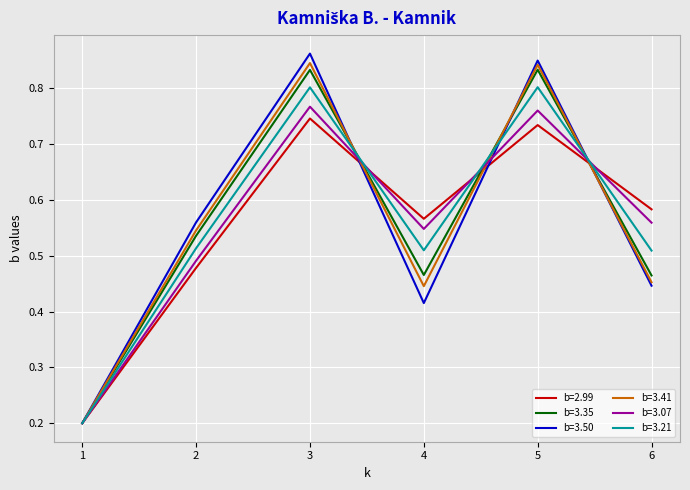

Is it true that b=3.07 equals 0.3 at 1?

False